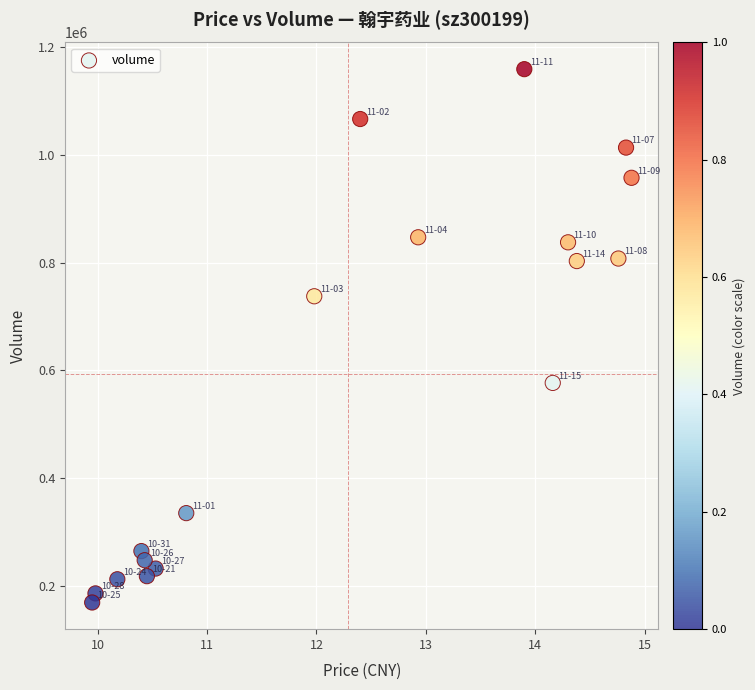

What is the range of Y values (max minus min)?

989508